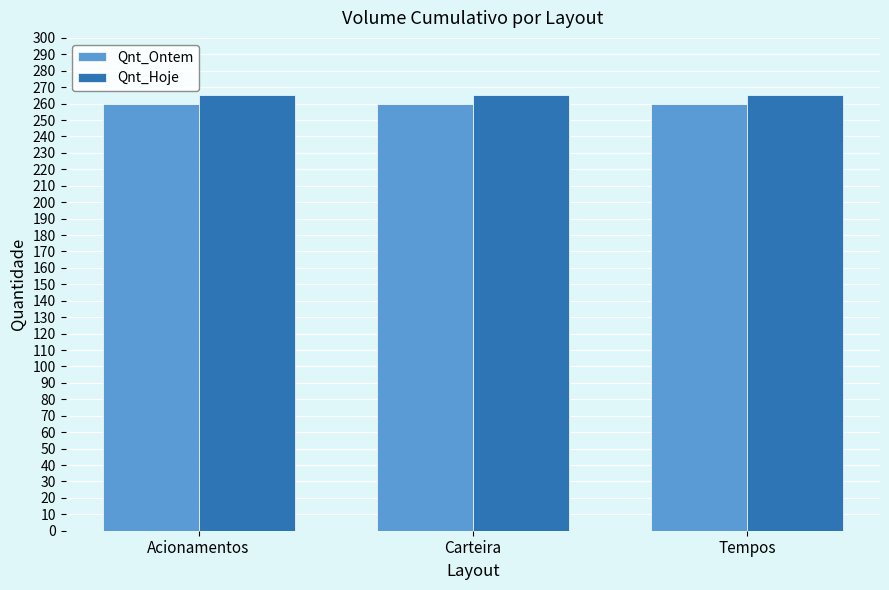

What is the maximum value shown in the chart?

265